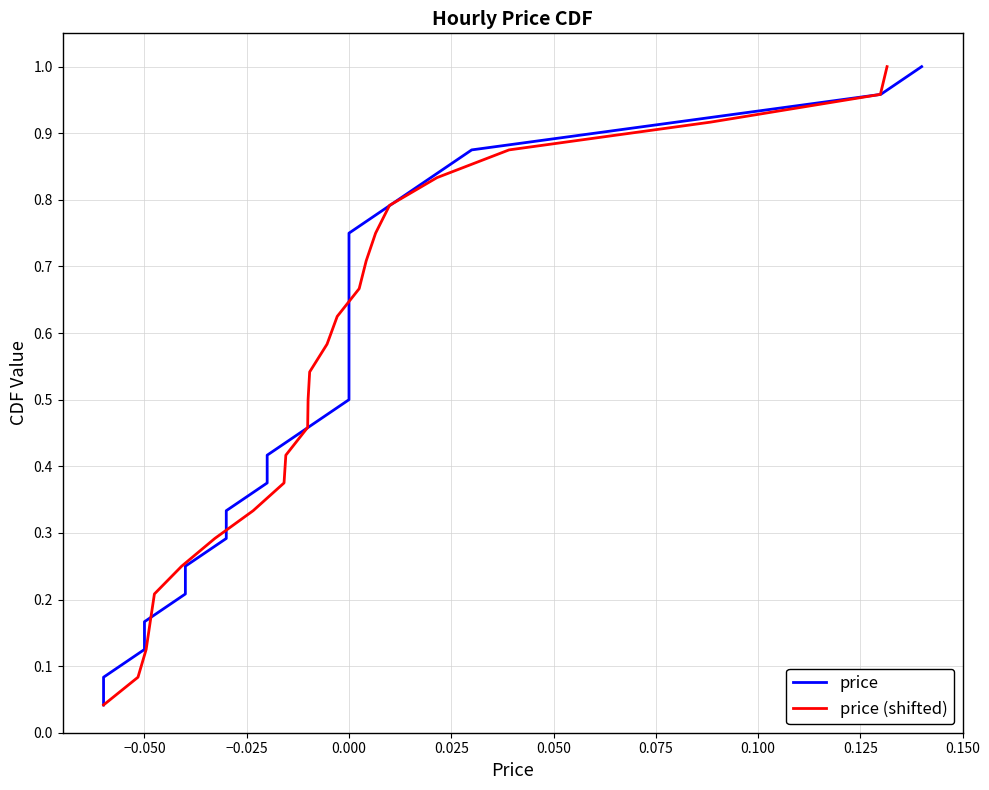

What is the difference between the second highest and minimum values in the price series?

0.9